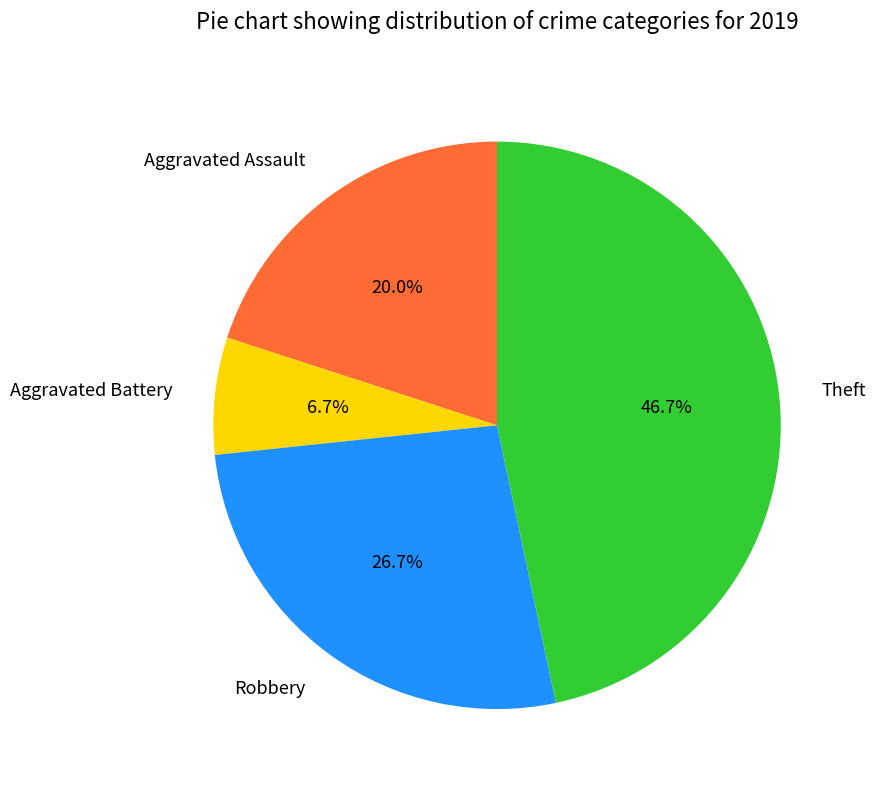

To the nearest percent, what is the difference between the largest and smallest slice percentages?

40%